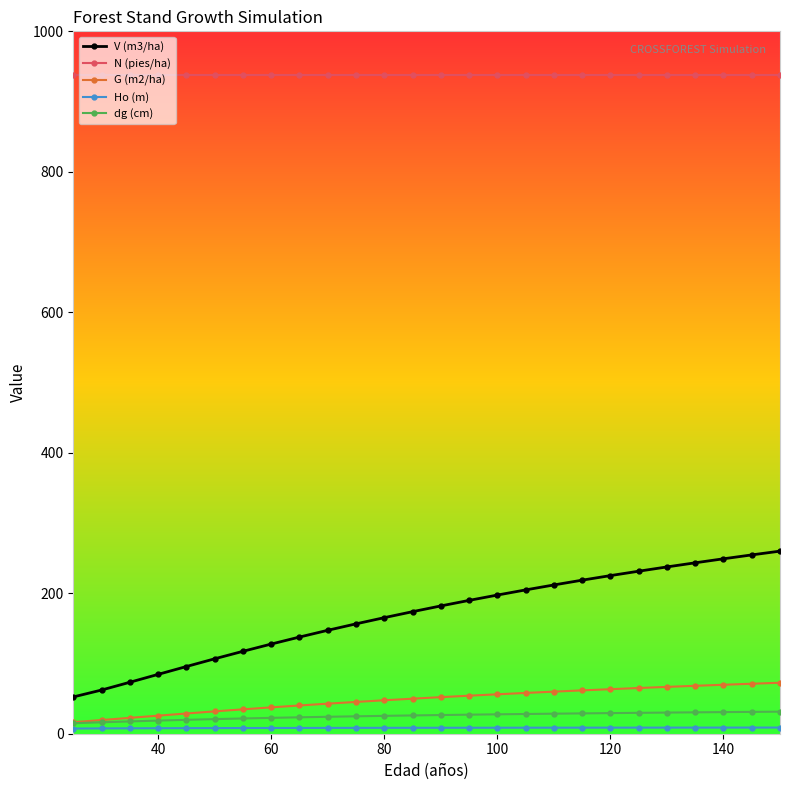

True or false: G (m2/ha) and V (m3/ha) intersect in this chart.

False